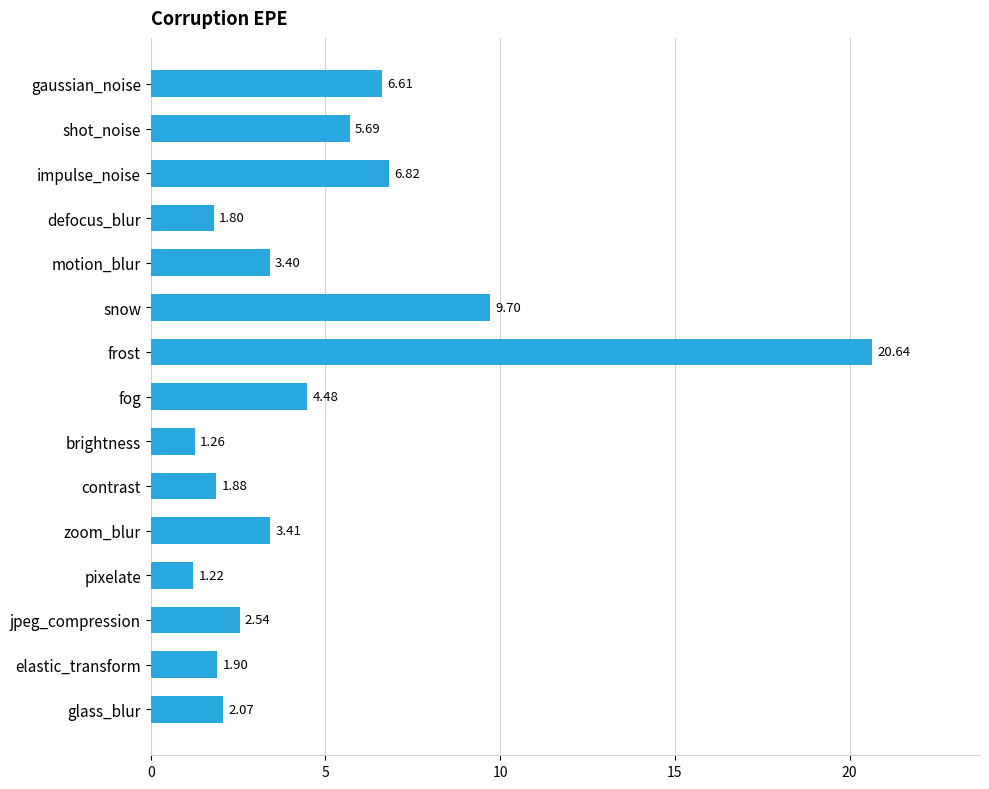

Which label corresponds to the smallest value in the chart?

pixelate